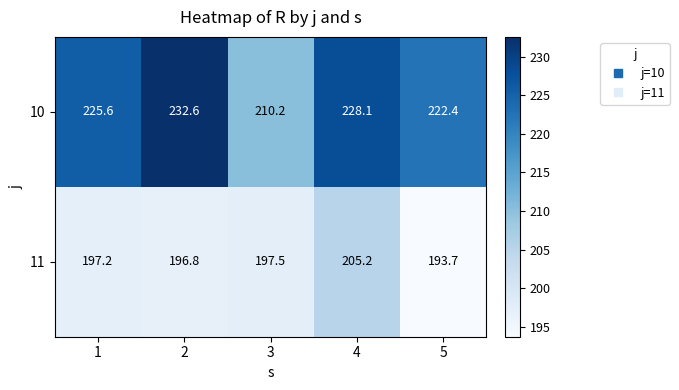

Reading right to left, list all the values displayed in this chart.

10: 5=222.4	4=228.1	3=210.2	2=232.6	1=225.6
11: 5=193.7	4=205.2	3=197.5	2=196.8	1=197.2